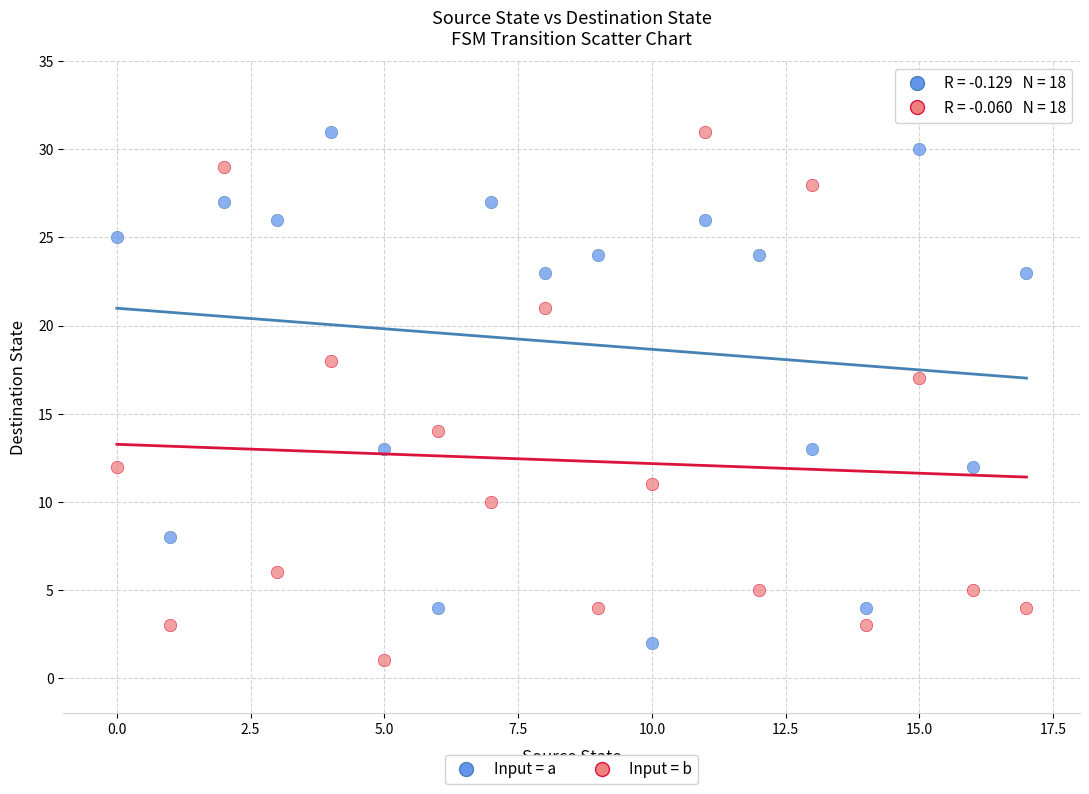

Across all data points, what is the range of Y values (max minus min)?

30